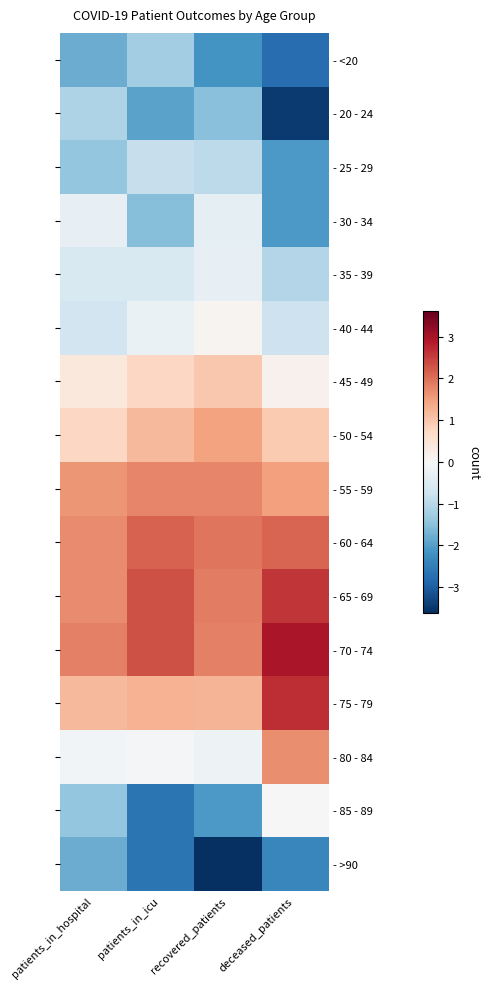

Rank the series by their maximum value, from highest to lowest.

- 70 - 74, - 75 - 79, - 65 - 69, - 60 - 64, - 55 - 59, - 80 - 84, - 50 - 54, - 45 - 49, - 40 - 44, - 85 - 89, - 30 - 34, - 35 - 39, - 25 - 29, - 20 - 24, - <20, - >90